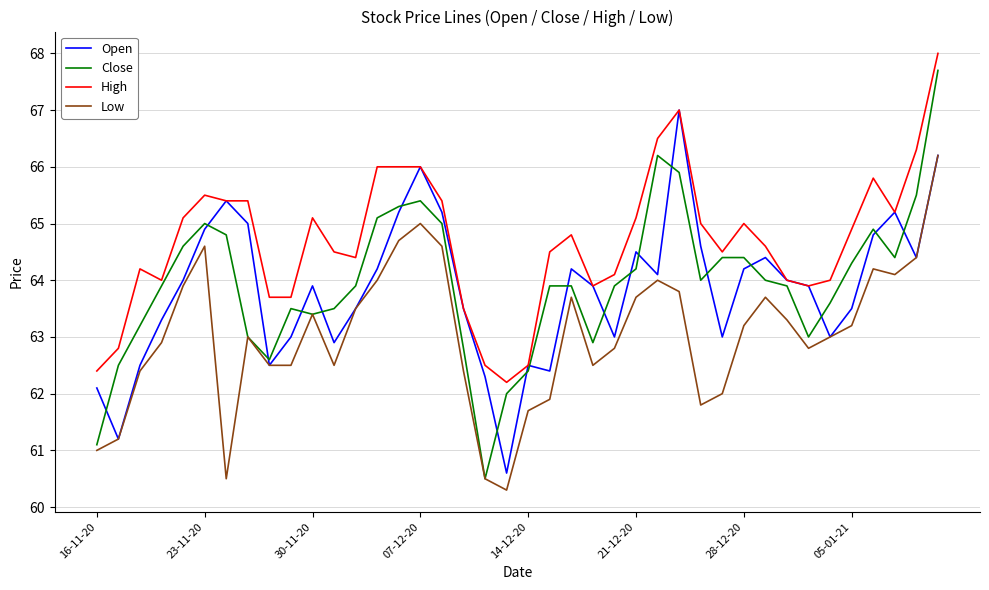

True or false: Low has more than 2 points higher than both neighbors.

True